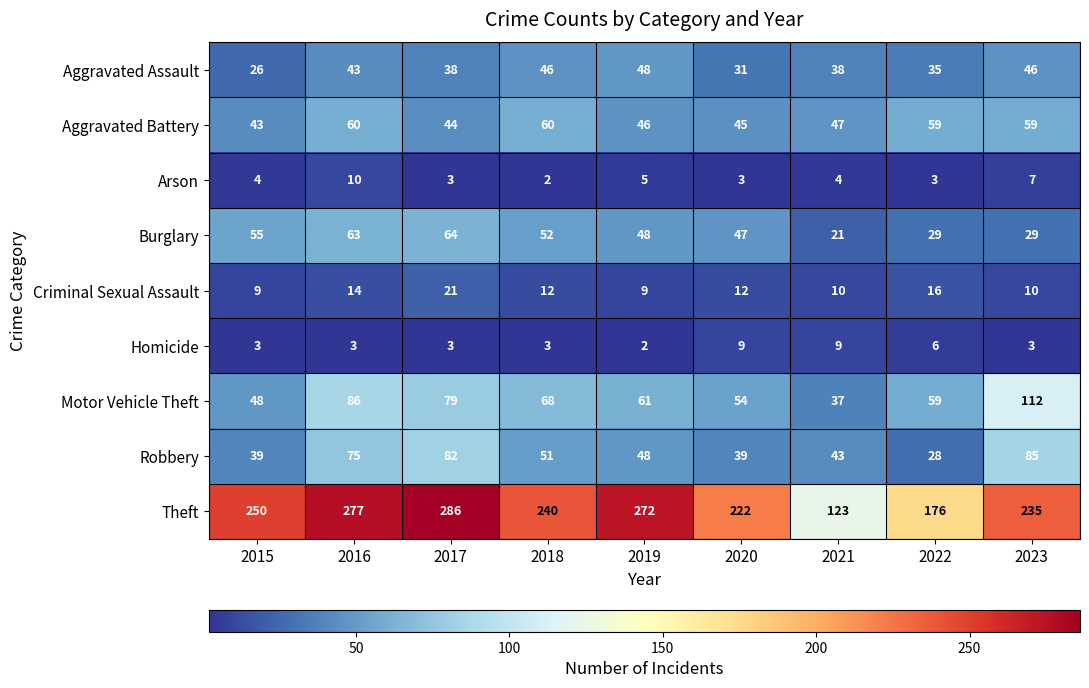

Rank the series by their maximum value, from lowest to highest.

Homicide, Arson, Criminal Sexual Assault, Aggravated Assault, Aggravated Battery, Burglary, Robbery, Motor Vehicle Theft, Theft